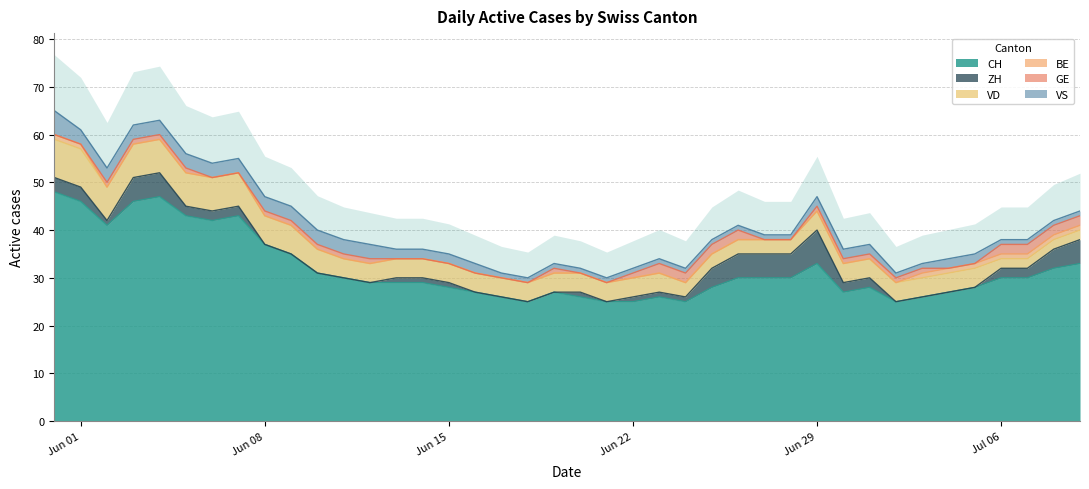

What are all the series names shown in the legend?

CH, ZH, VD, BE, GE, VS